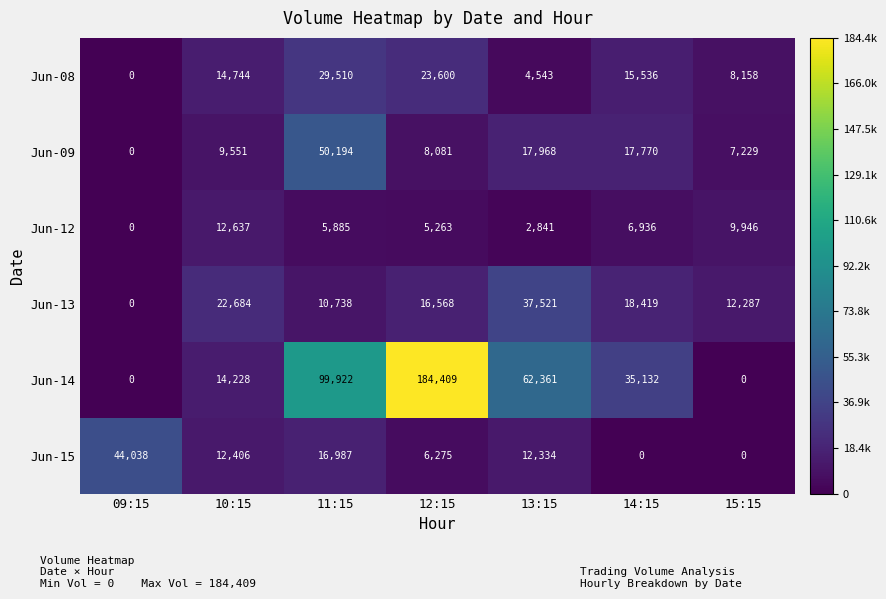

Count the Jun-12 values in the range 2841 to 9946.

5